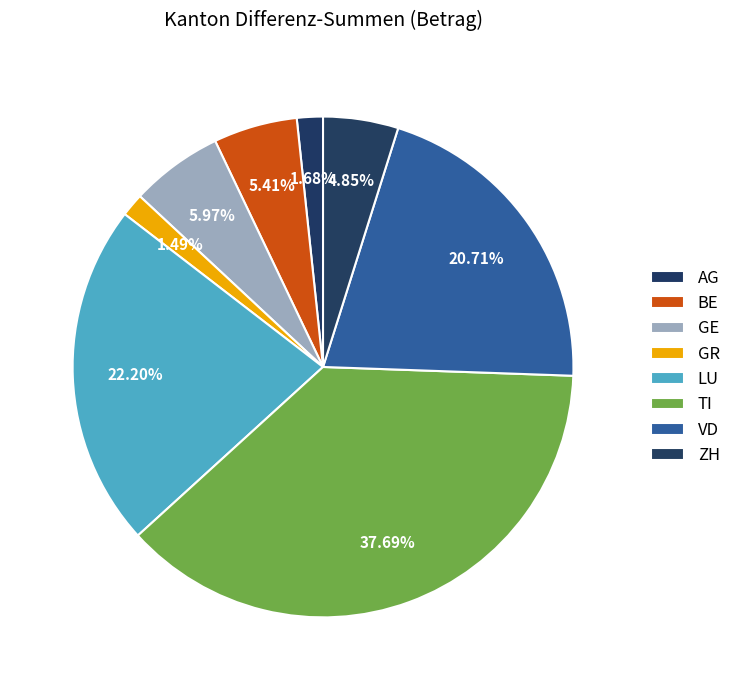

How many slices are in this pie chart?

8